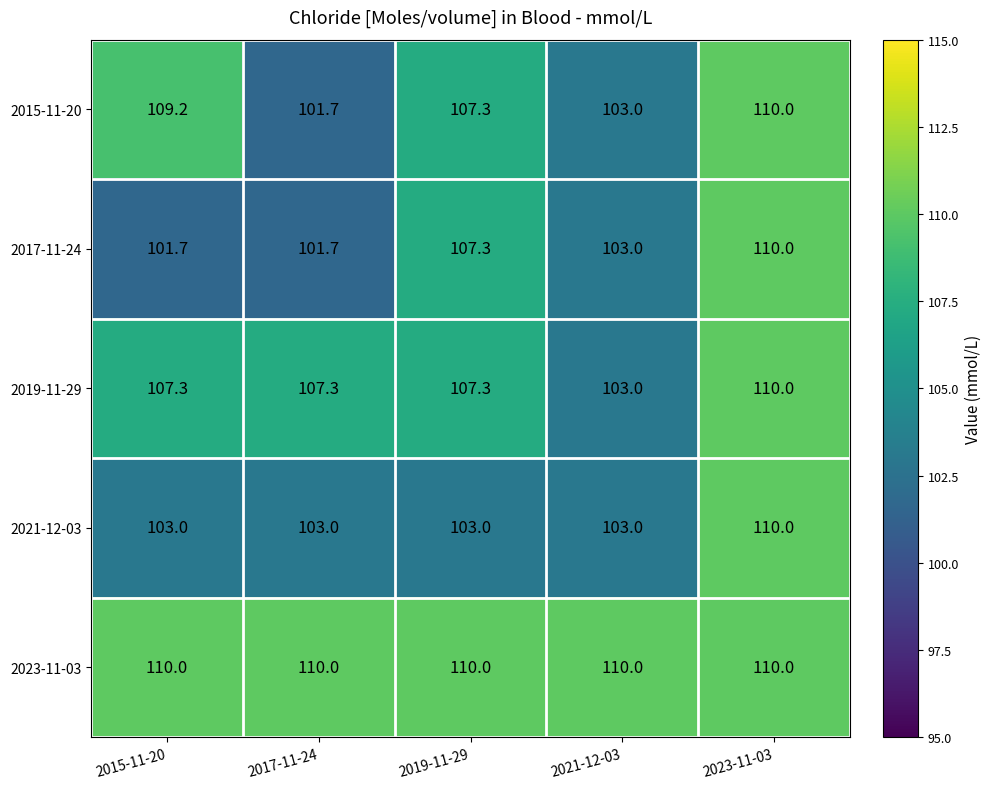

True or false: 2019-11-29 has a value of 48.6 at 2017-11-24.

False